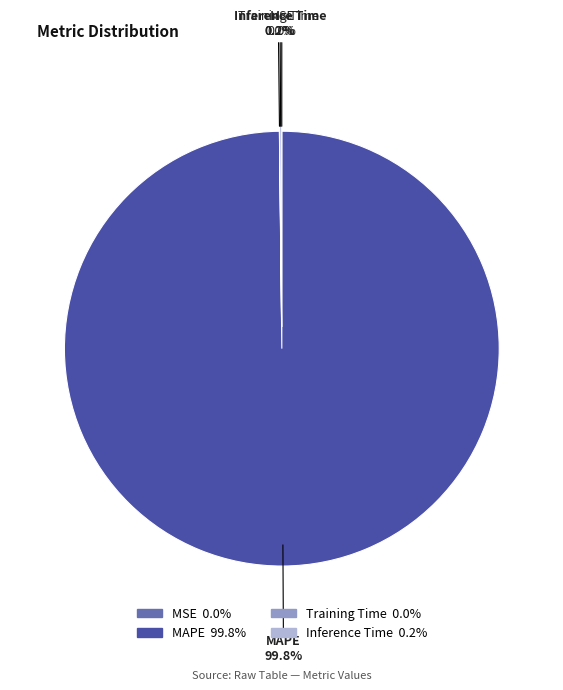

Which slice is the smallest?

MSE